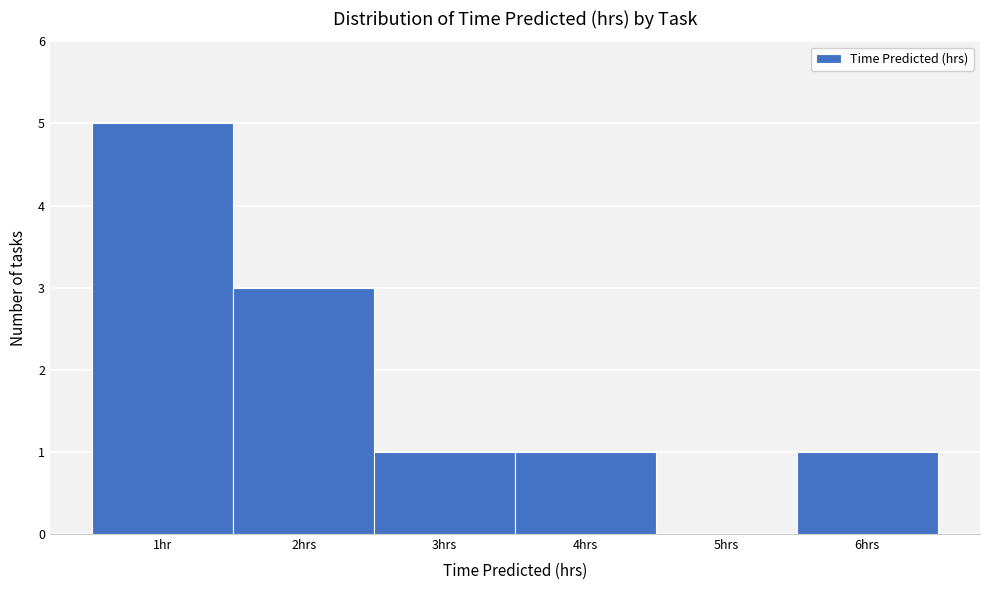

Reading left to right, what are all the values shown in this chart?

1hr=5	2hrs=3	3hrs=1	4hrs=1	5hrs=0	6hrs=1